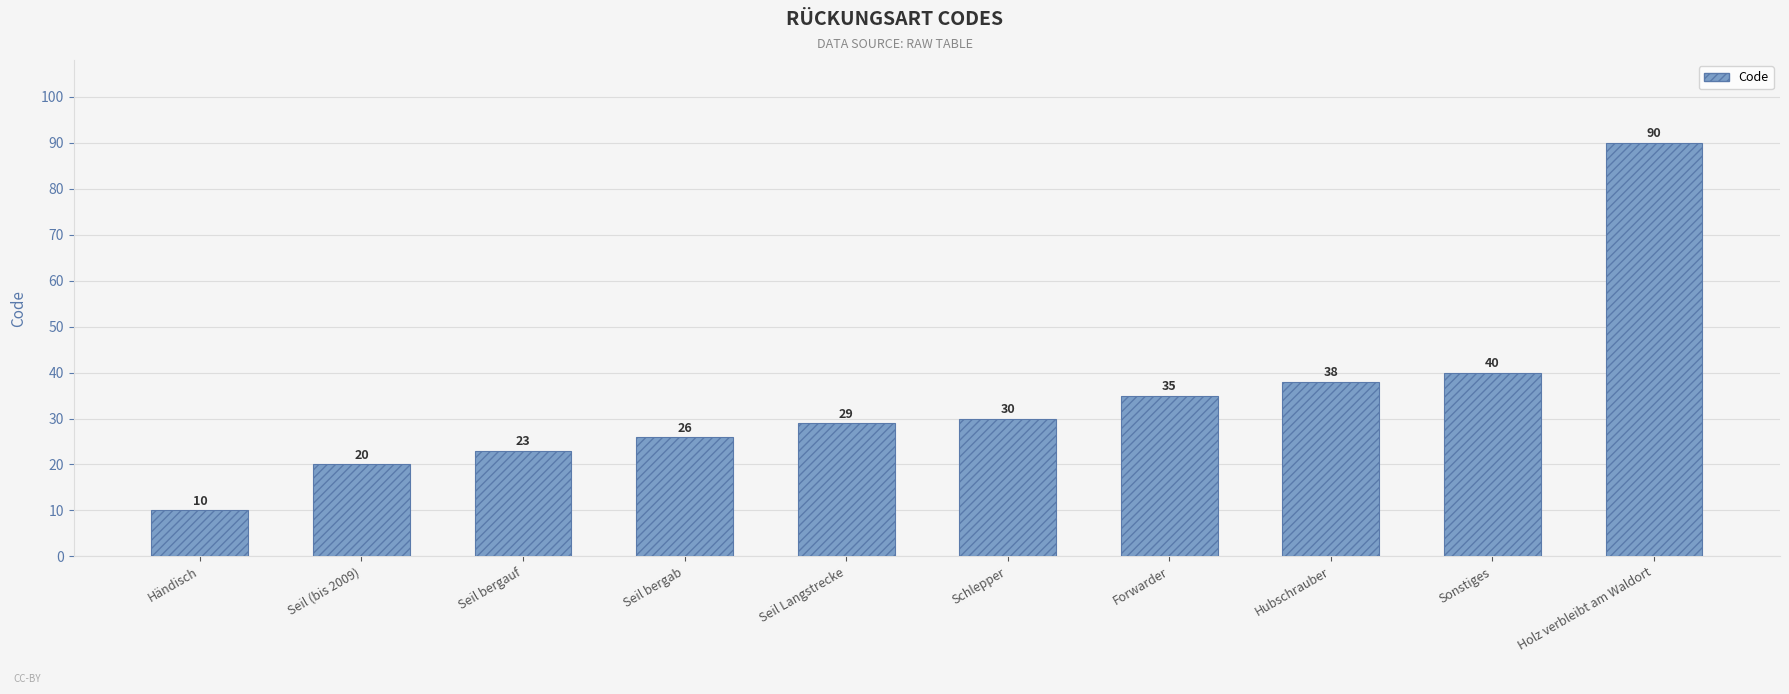

What is the difference between the maximum and minimum values?

80